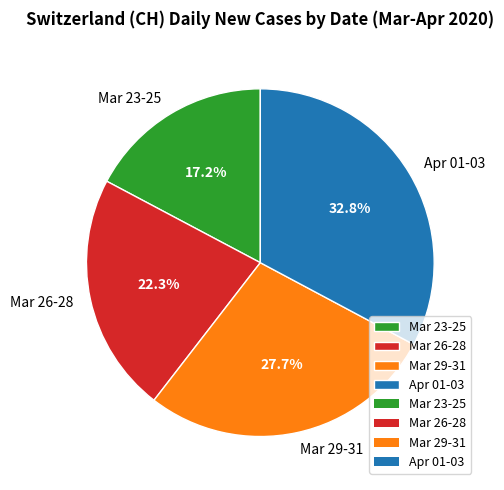

Approximately how many times larger is the value at Mar 23-25 compared to Apr 01-03?

0.5